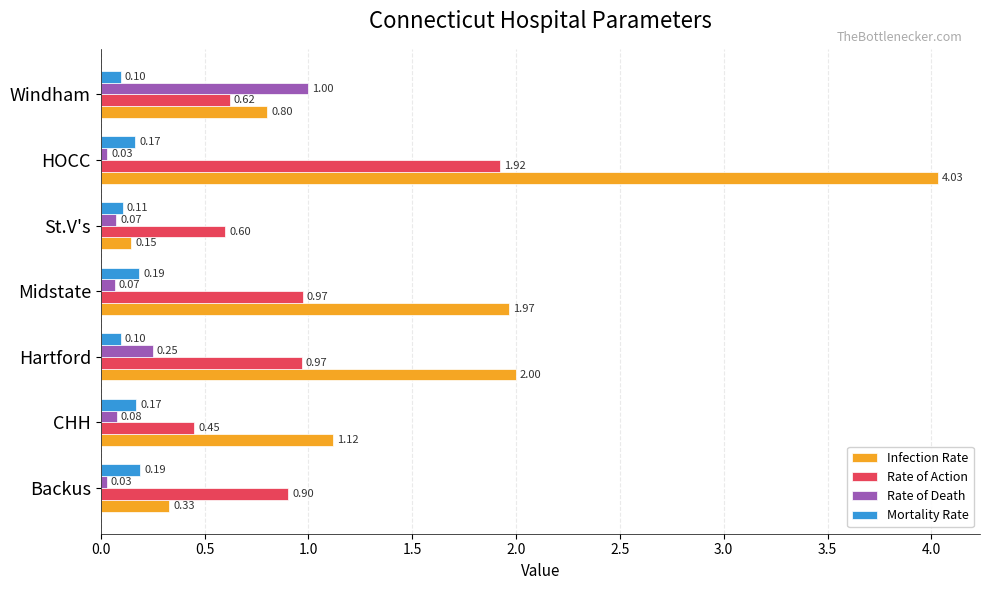

Which series has the widest spread of values?

Infection Rate